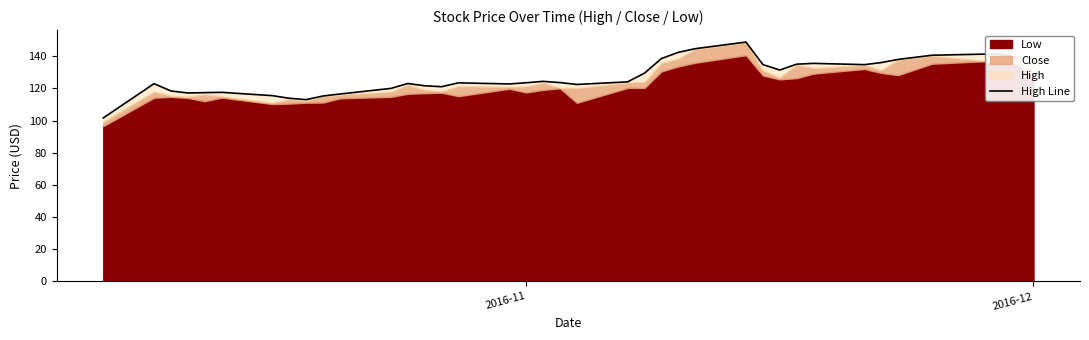

What is the difference between the maximum and minimum values?

47.1